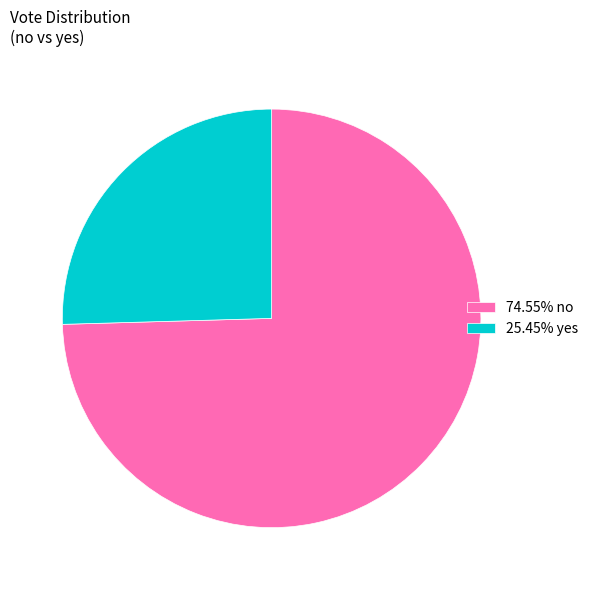

Do 74.55% no and 25.45% yes together represent more than half of the pie?

Yes